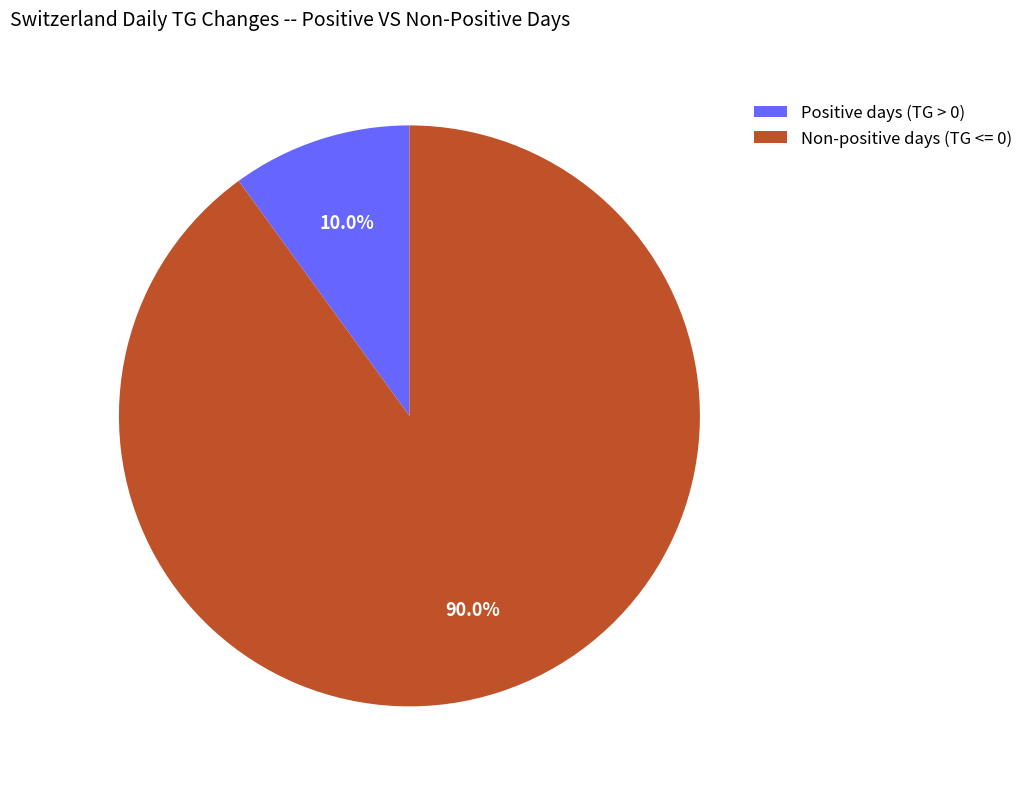

How much of the chart is everything except Non-positive days (TG <= 0)?

10.0%